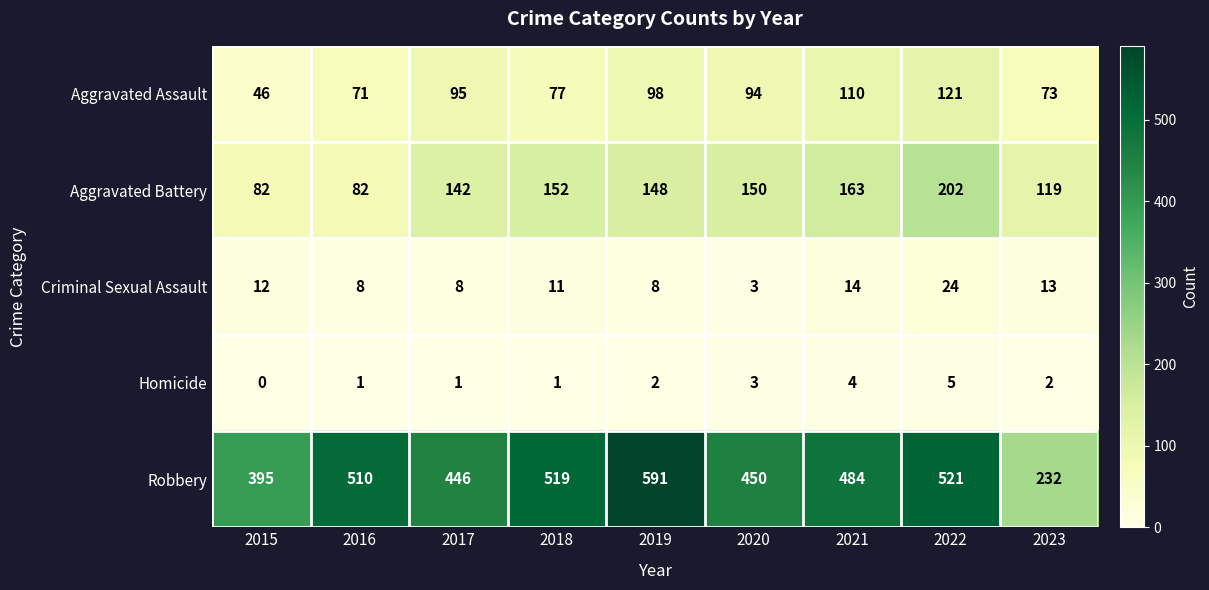

At which category does the chart reach its minimum across all series?

2015